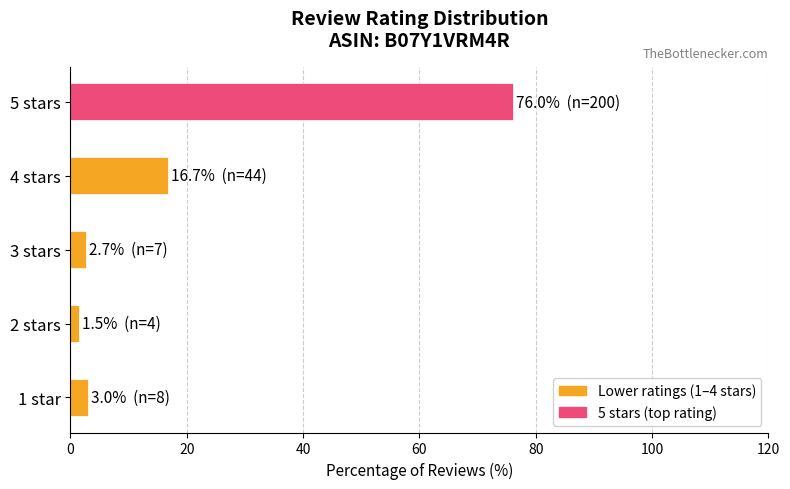

How many data points does each series have?

5